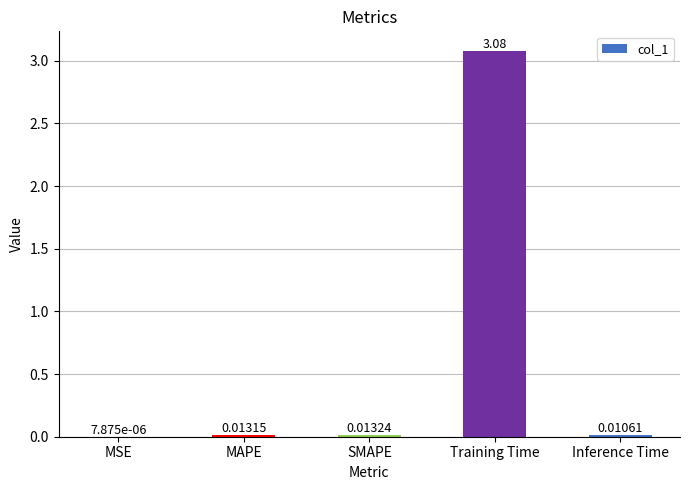

Which label corresponds to the largest value in the chart?

Training Time